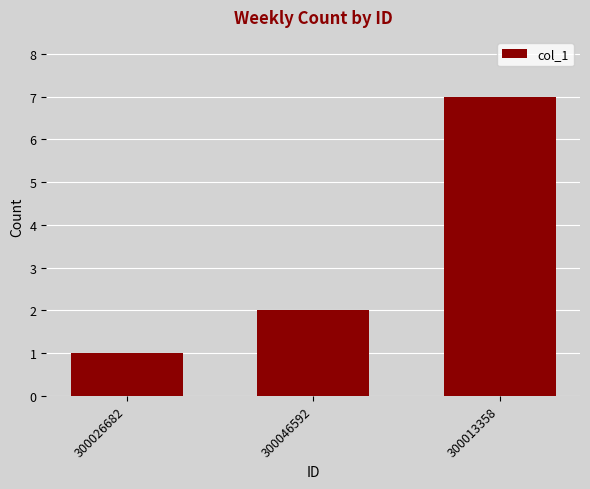

What is the sum of the values at 300013358 and 300026682?

8